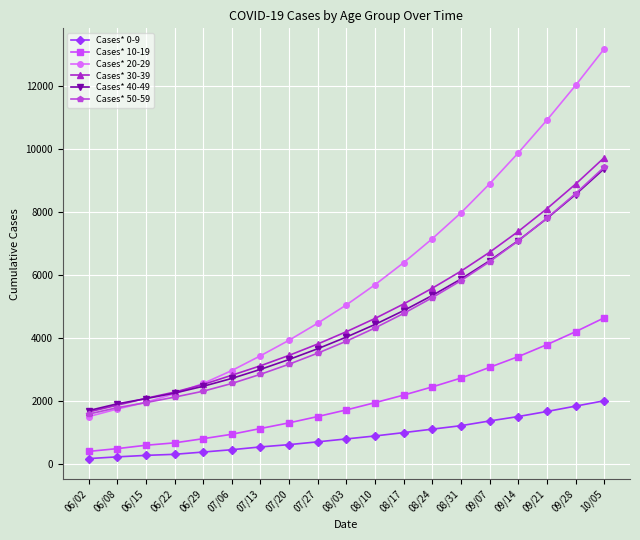

Is this an area chart (filled region under the line)?

No